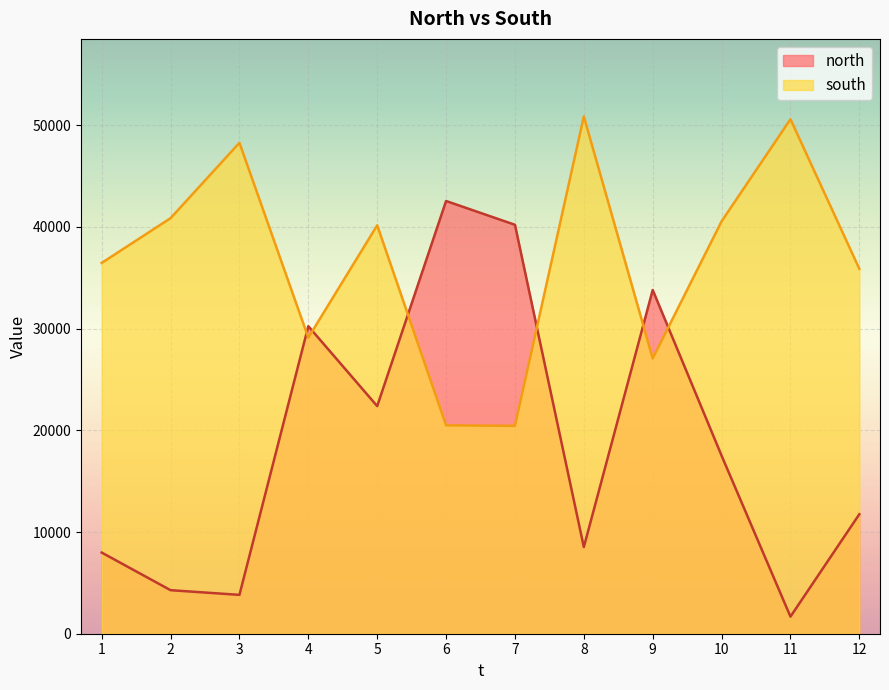

What is the difference between the highest and lowest values at 2?

36580